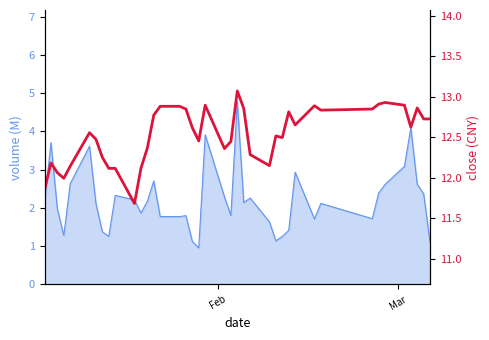

How many points are higher than both their immediate neighbors (excluding endpoints)?

9